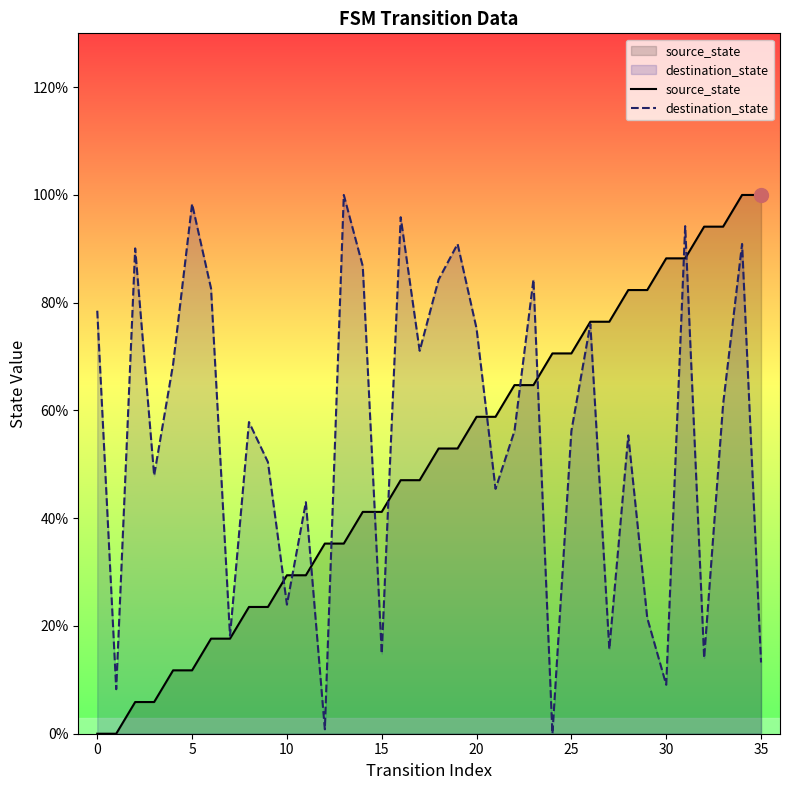

What is the value of the destination_state point at the 29th from the left?

55.4